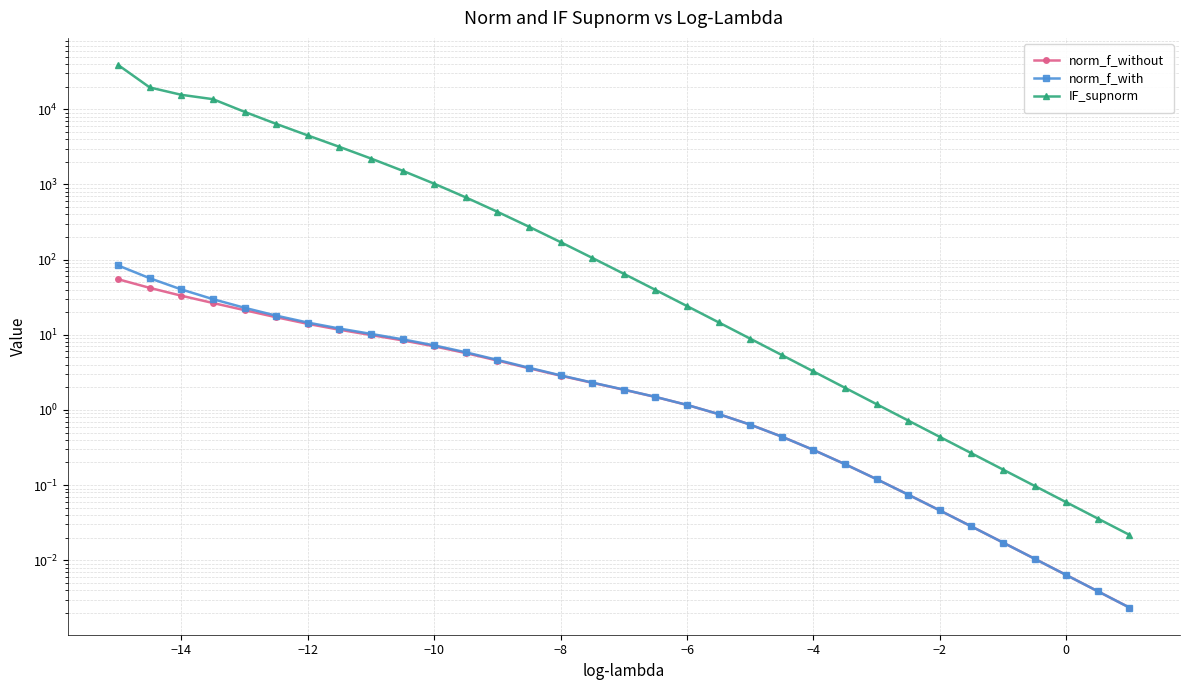

What is the sum of all norm_f_without values?

271.9